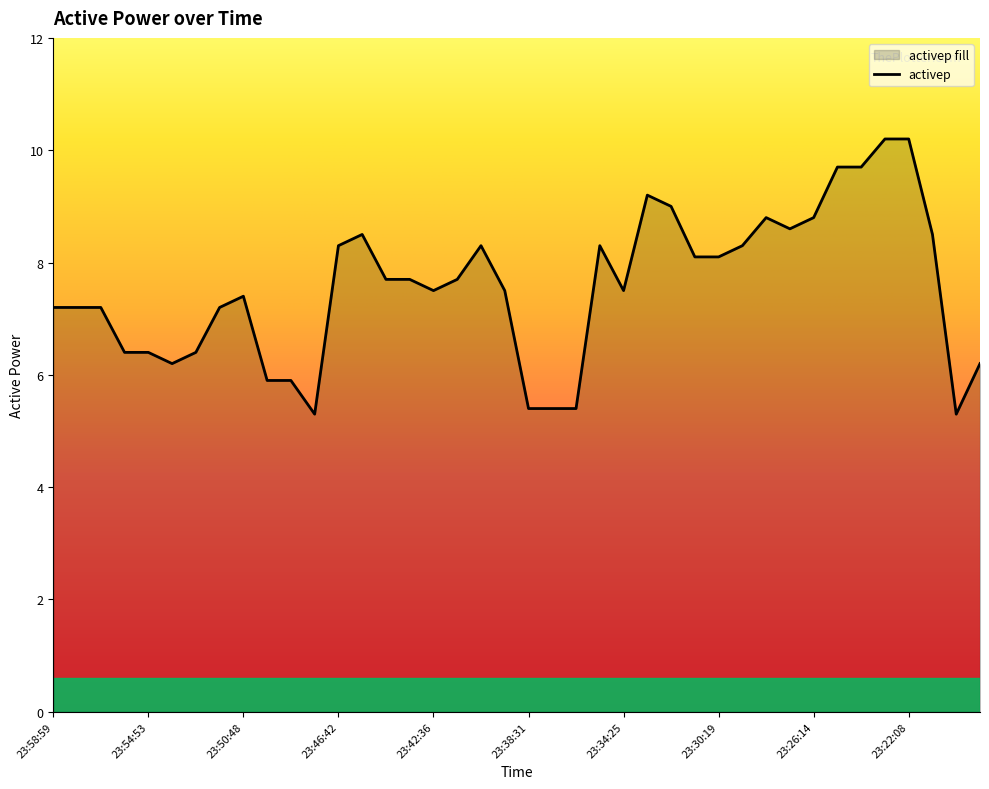

Reading left to right, extract all data points from this chart.

7.2	7.2	7.2	6.4	6.4	6.2	6.4	7.2	7.4	5.9	5.9	5.3	8.3	8.5	7.7	7.7	7.5	7.7	8.3	7.5	5.4	5.4	5.4	8.3	7.5	9.2	9.0	8.1	8.1	8.3	8.8	8.6	8.8	9.7	9.7	10.2	10.2	8.5	5.3	6.2